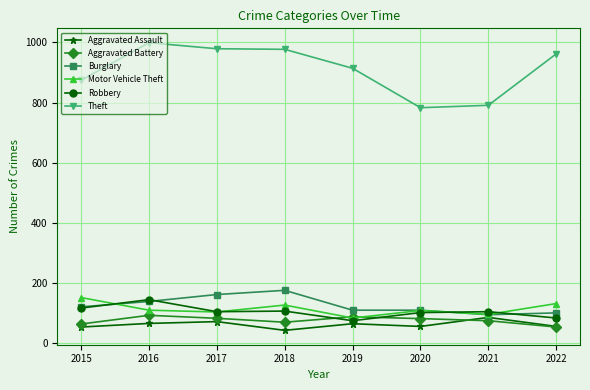

In Theft, how many points are lower than both neighbors (excluding endpoints)?

1